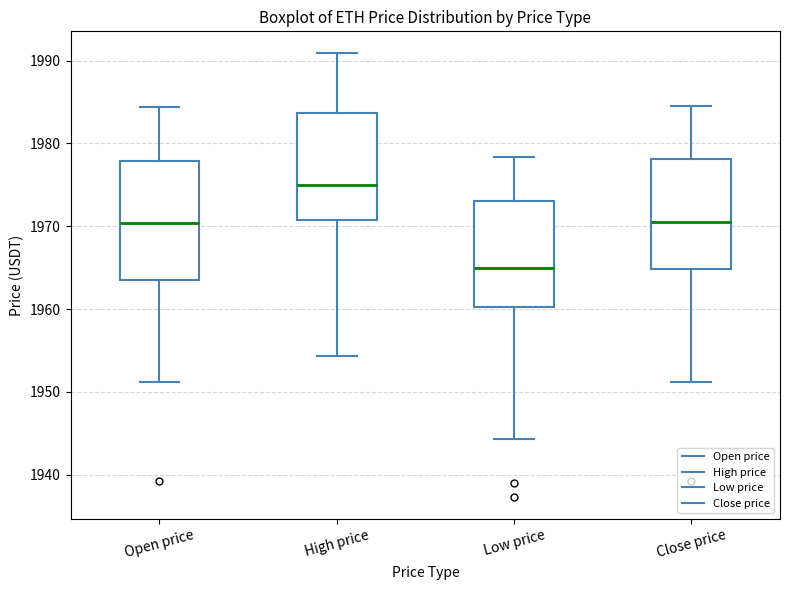

Which box is the tallest, from its lower edge to its upper edge?

Open price